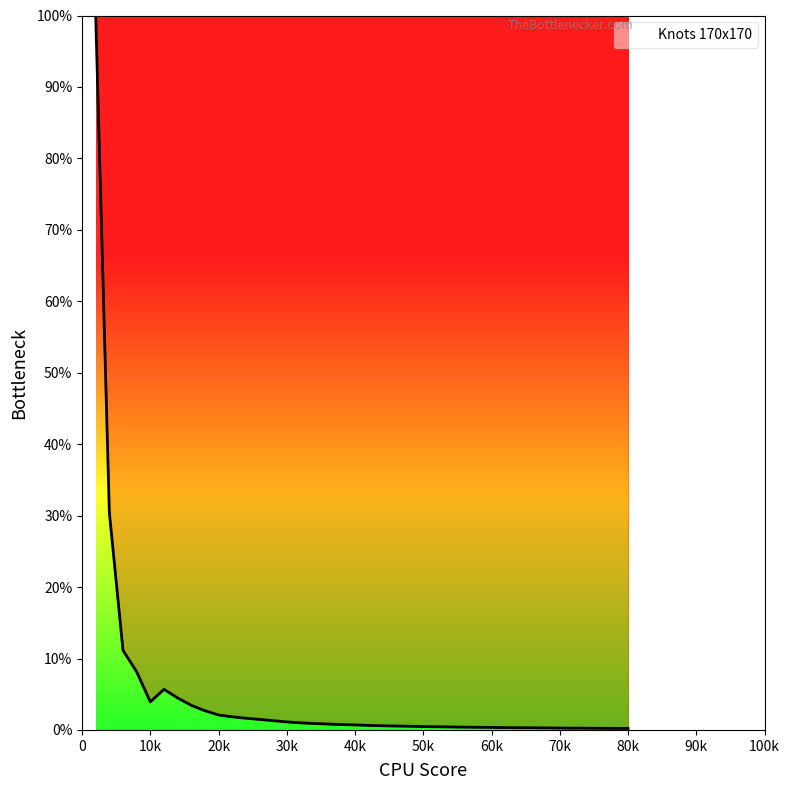

What is the average value?

4.8